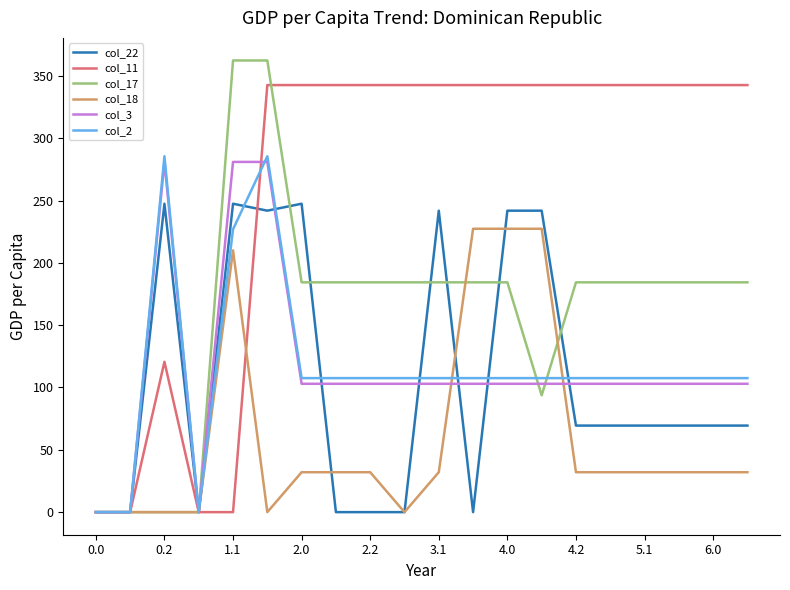

Which series has the largest total across all categories?

col_11